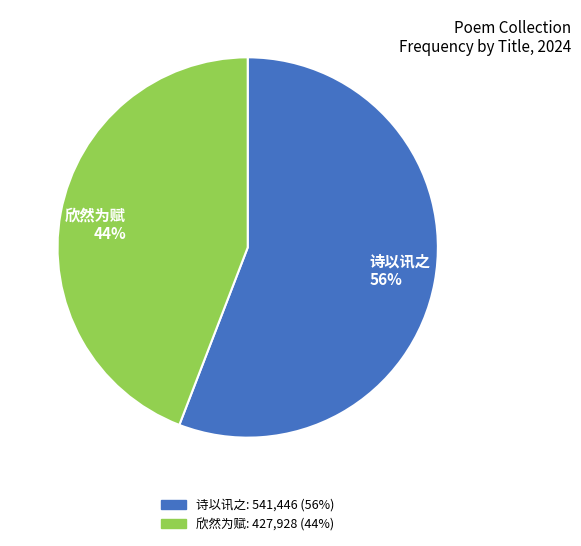

How many segments does this pie chart have?

2